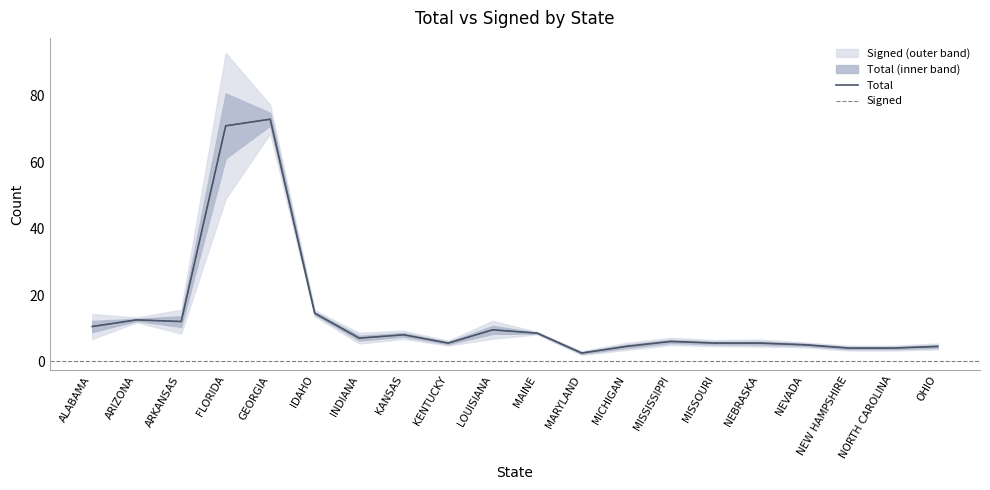

True or false: Total and Signed cross at least once.

False